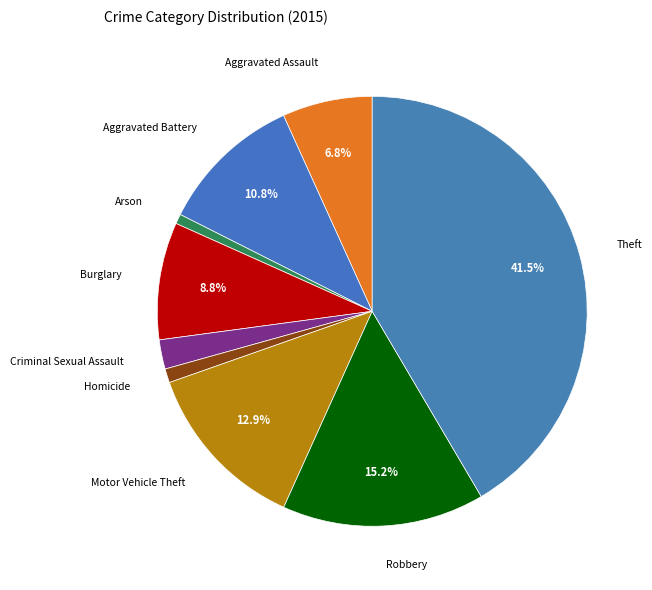

Is there a majority slice in this chart?

No